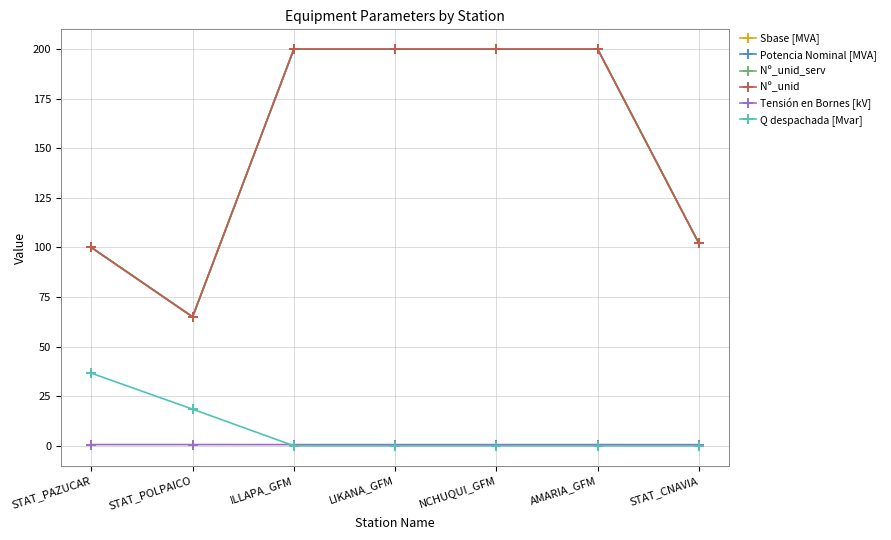

Does the chart display data point markers on the line(s)?

Yes